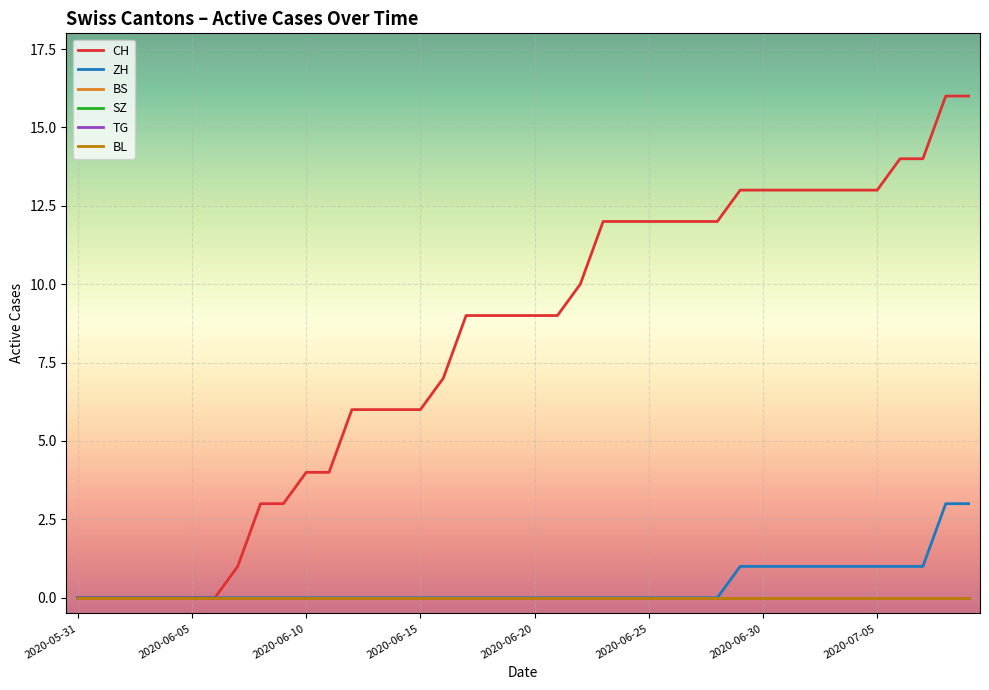

Does the chart have visible grid lines?

Yes